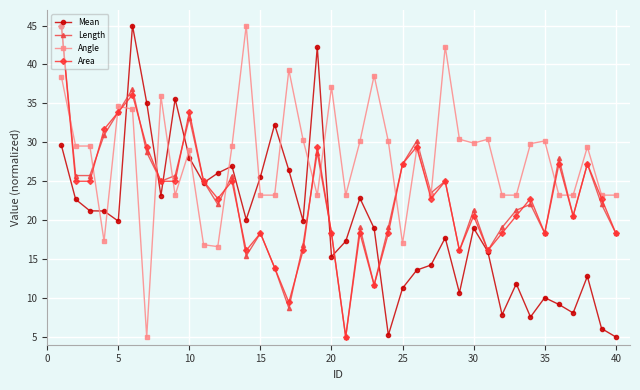

In Area, how many points are higher than both neighbors (excluding endpoints)?

12